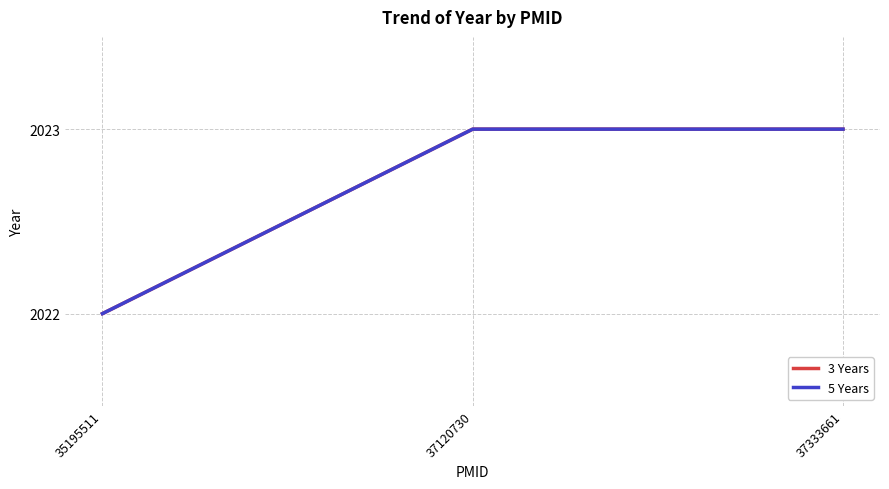

Does the chart display data point markers on the line(s)?

No